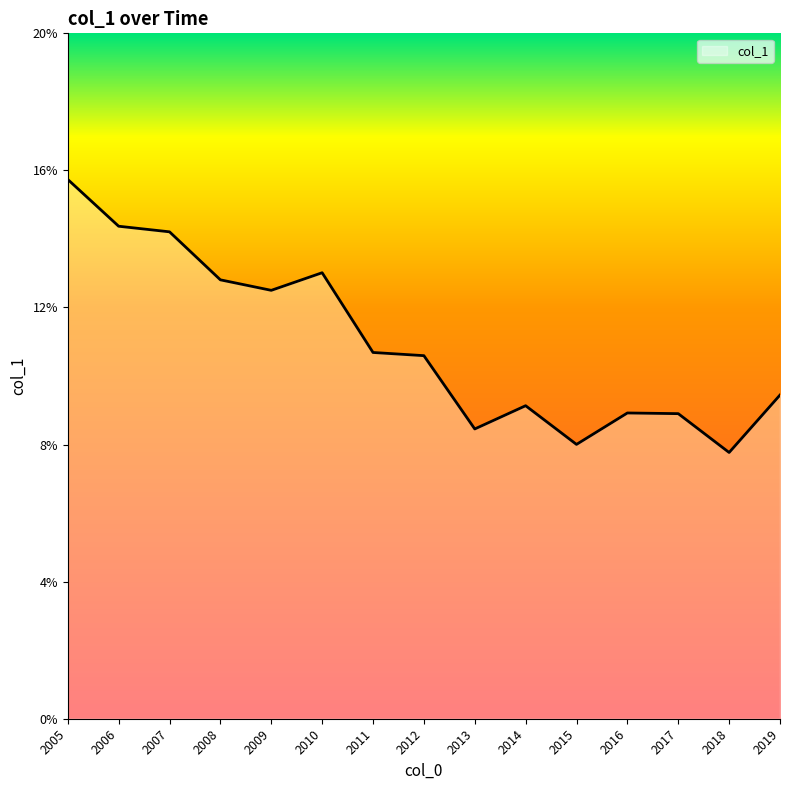

What is the greatest value displayed?

15.7